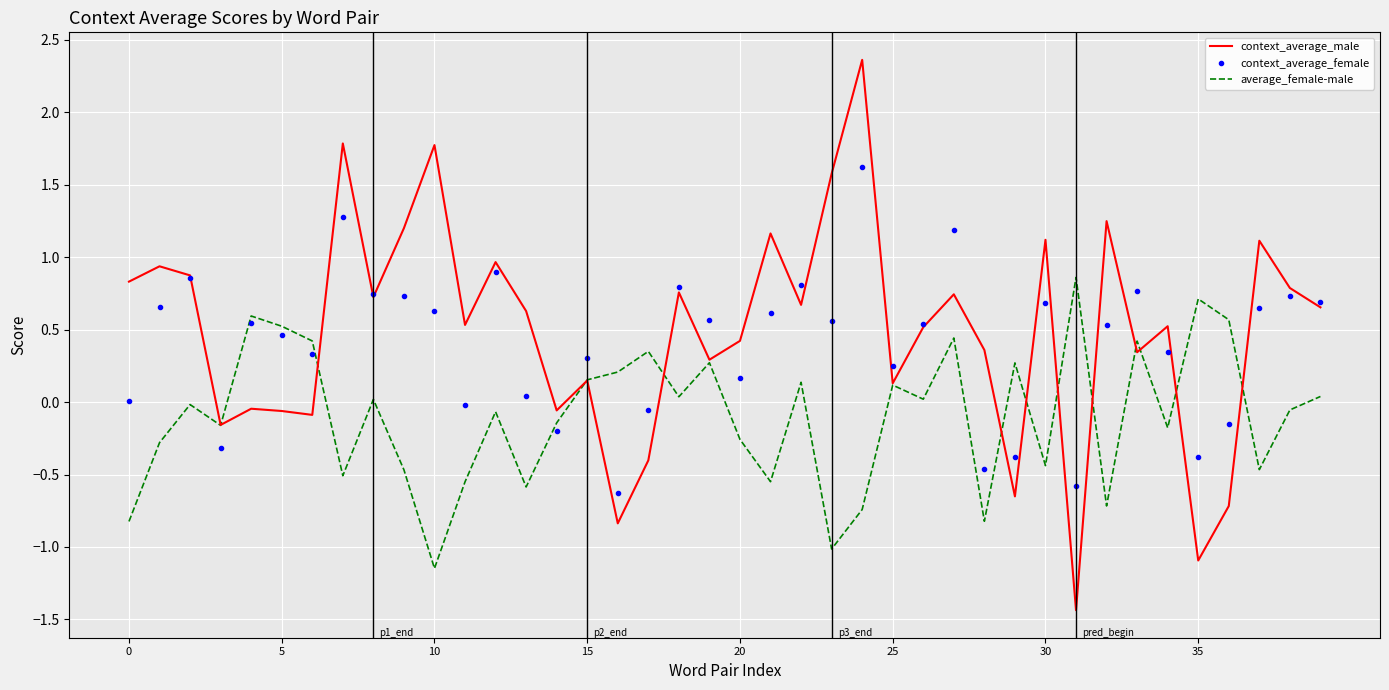

In average_female-male, how many points are lower than both neighbors (excluding endpoints)?

13